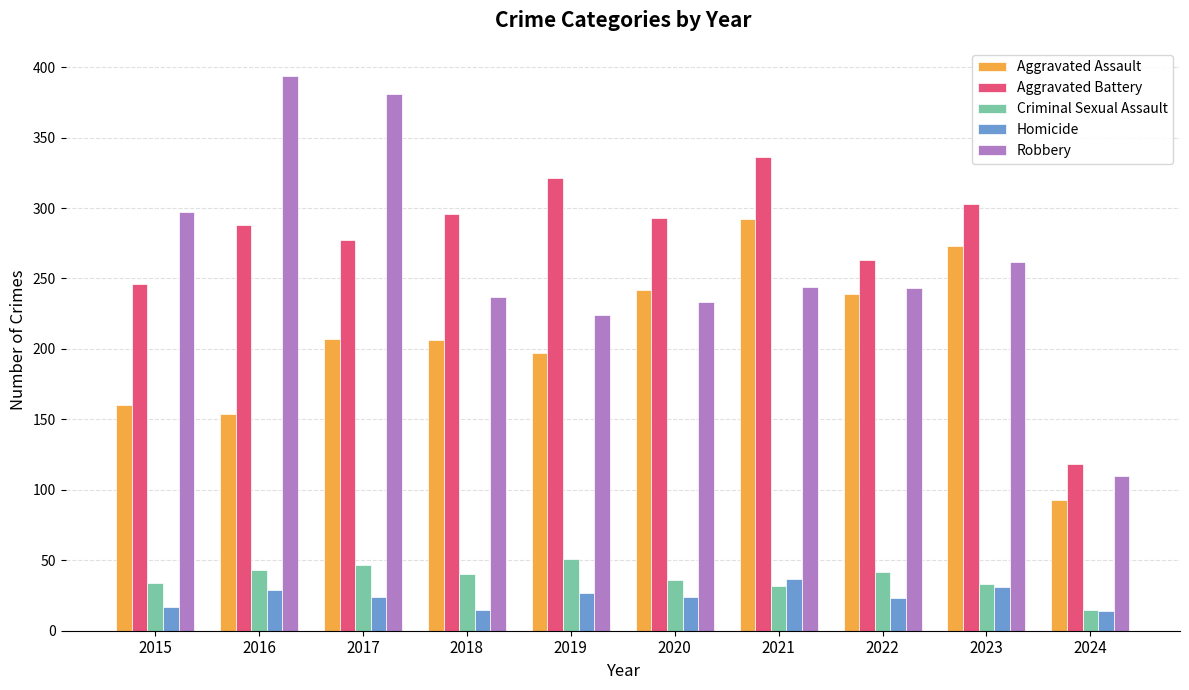

Are the bars horizontal?

No